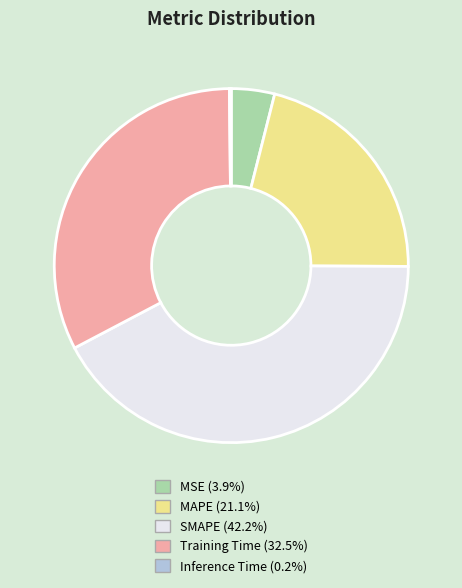

Do SMAPE and MSE together represent more than half of the pie?

No